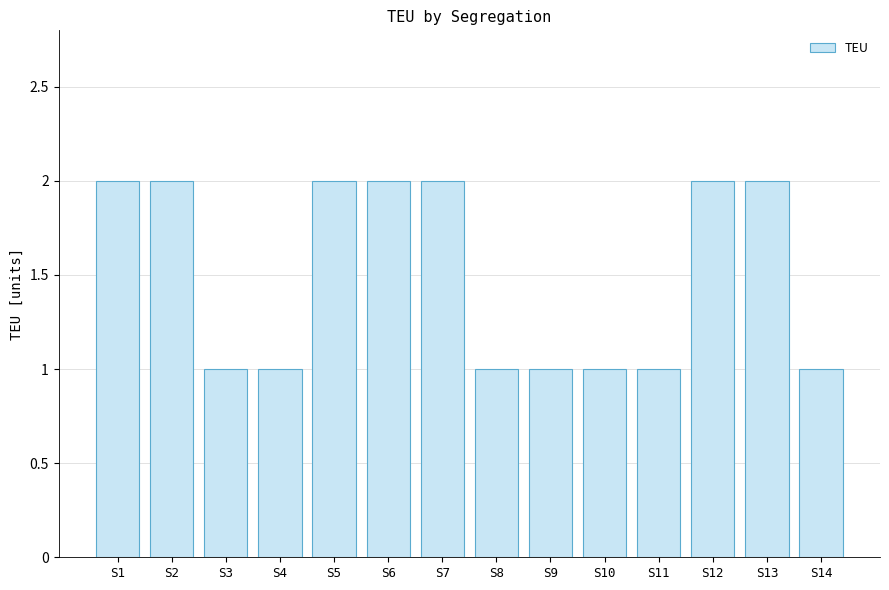

How many bars are there in total?

14